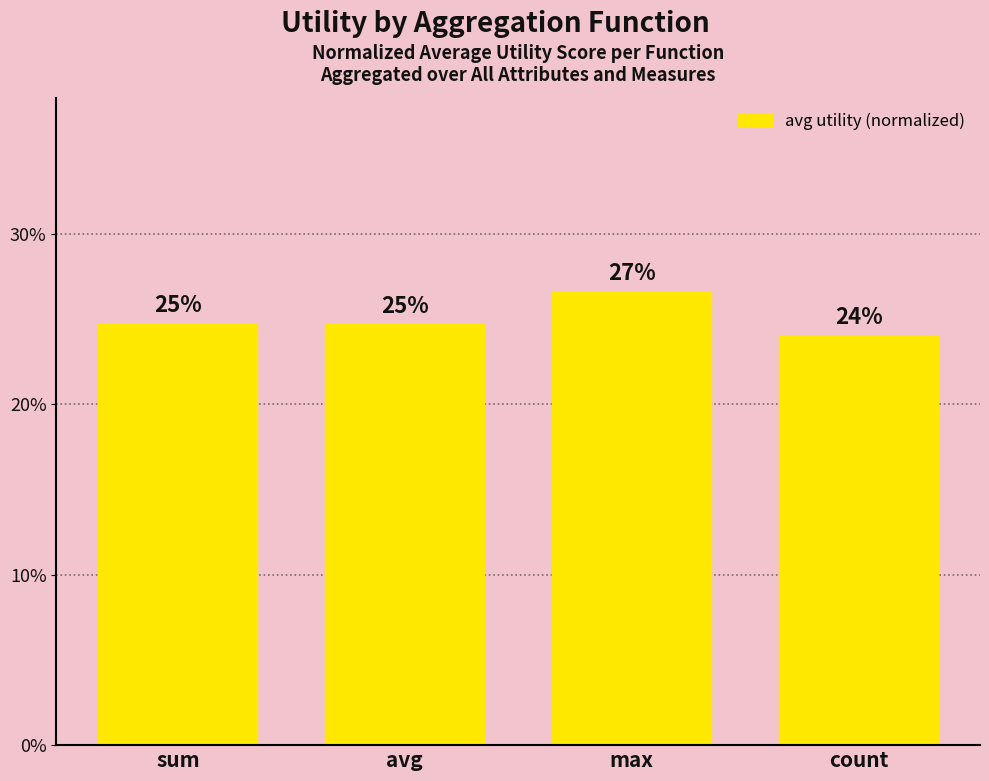

What is the sum of all values?

1.0